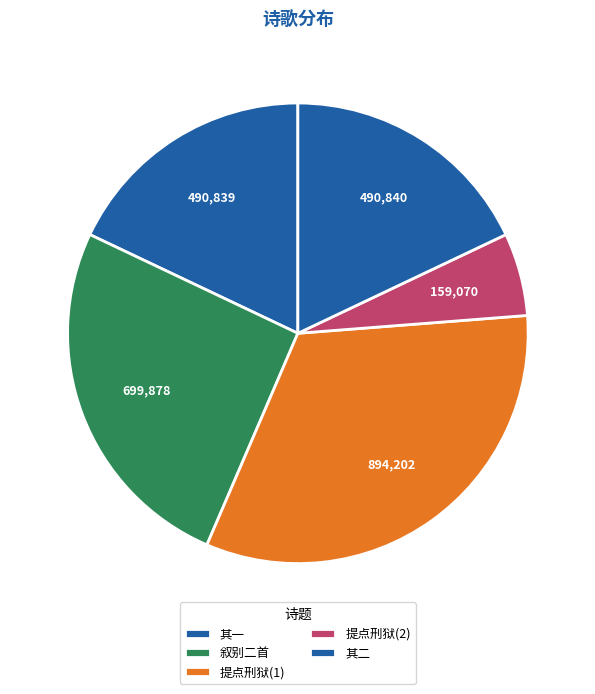

How many slices are in this pie chart?

5